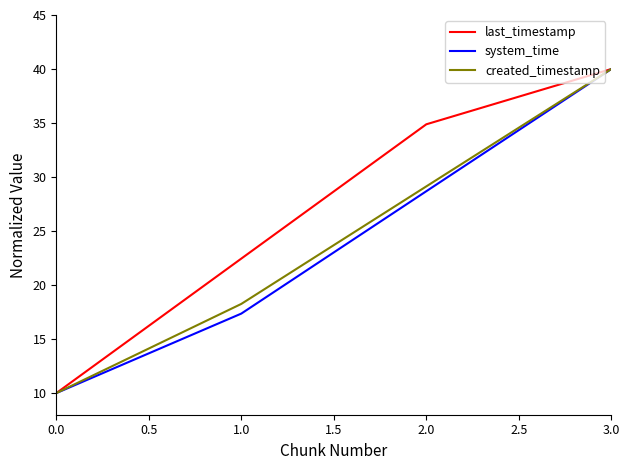

What position from the left is 1.0?

2